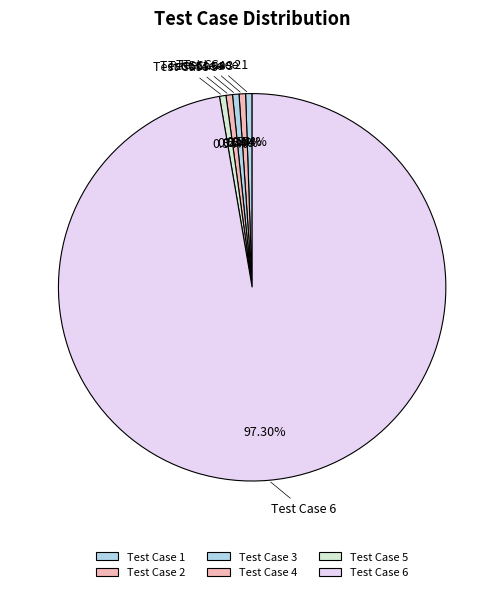

Which slice represents more than half of the pie?

Test Case 6